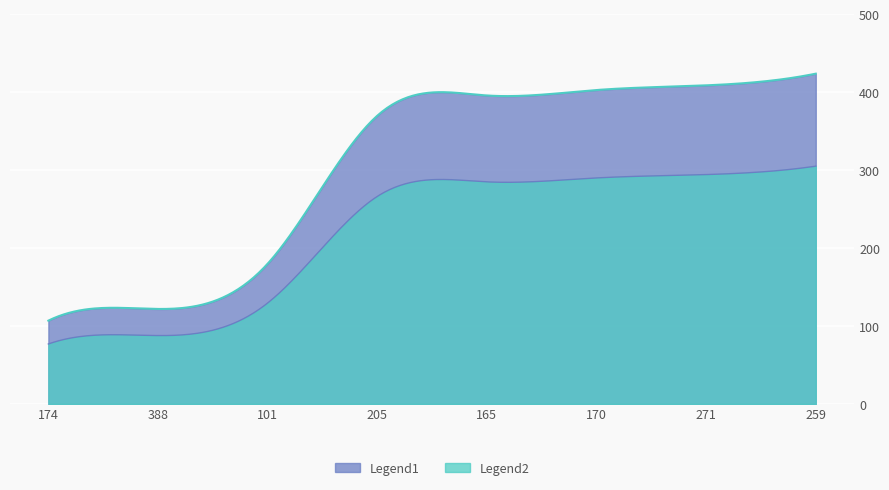

Which category has the highest value across all series?

259